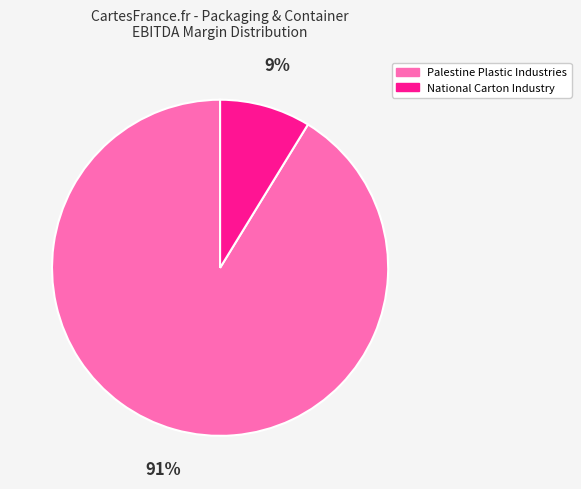

To the nearest percent, what is the average slice percentage?

50%